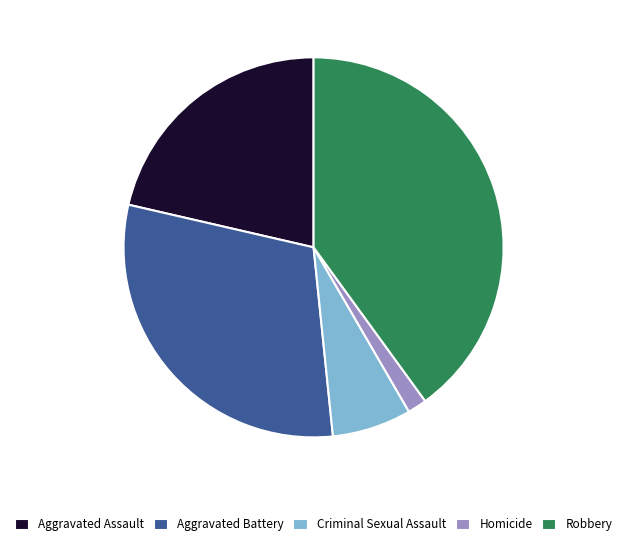

Combined, do Homicide and Aggravated Assault account for over 50%?

No